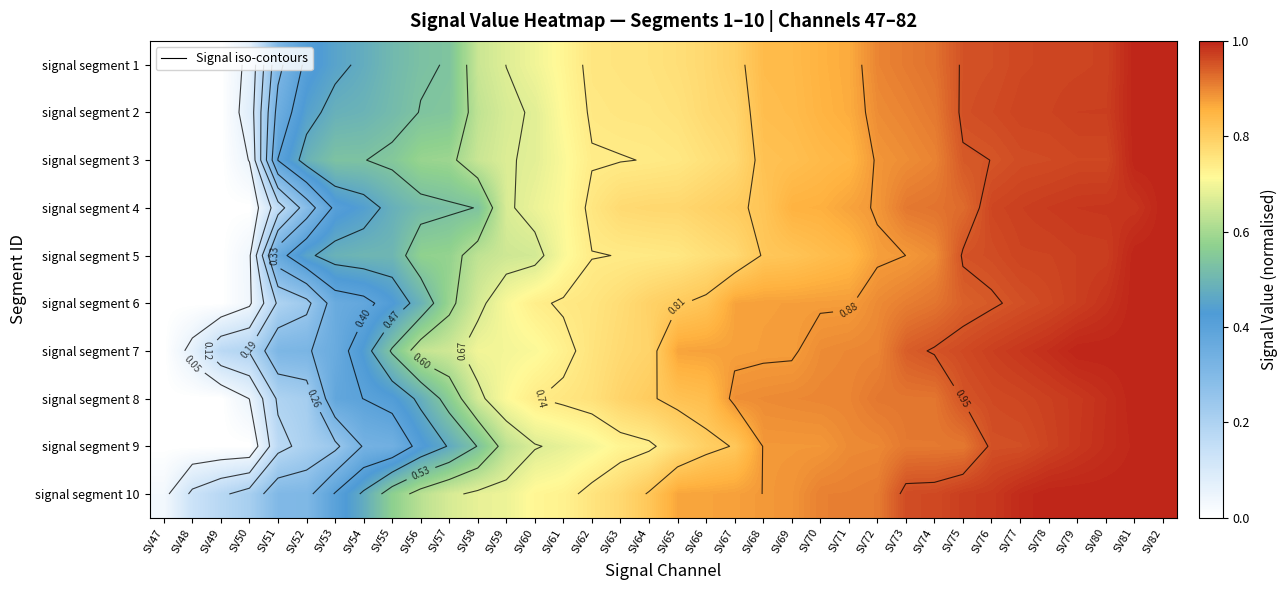

Which category has the highest value across all series?

SV81